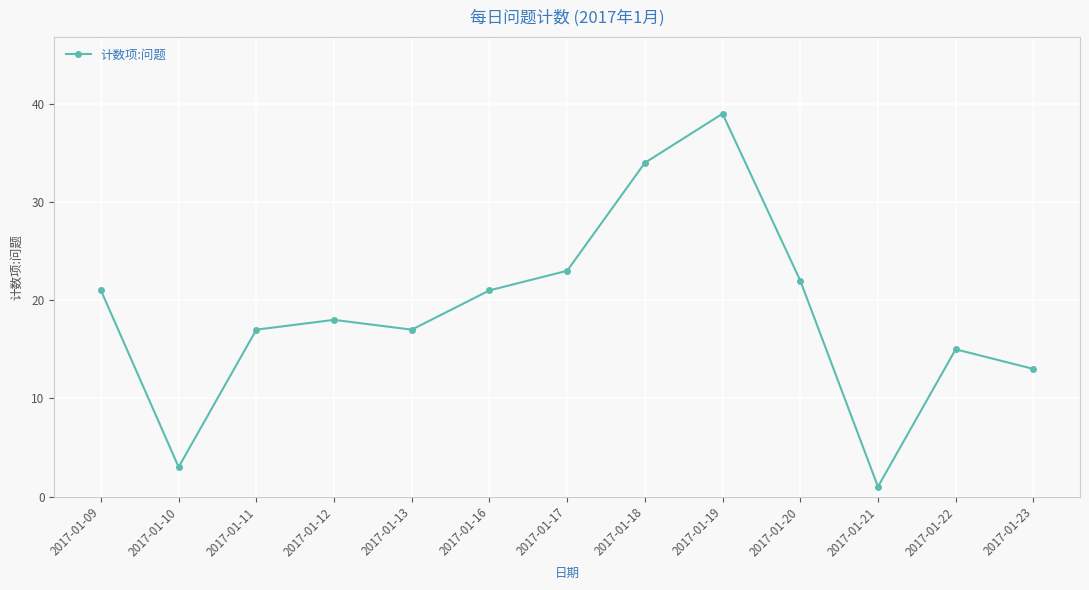

True or false: the data shows 3 at 2017-01-10.

True